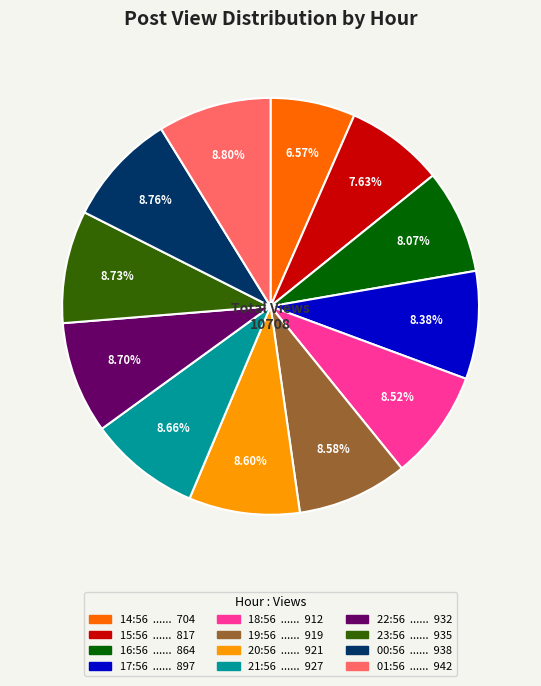

Does 22:56 represent more than half of the total?

No